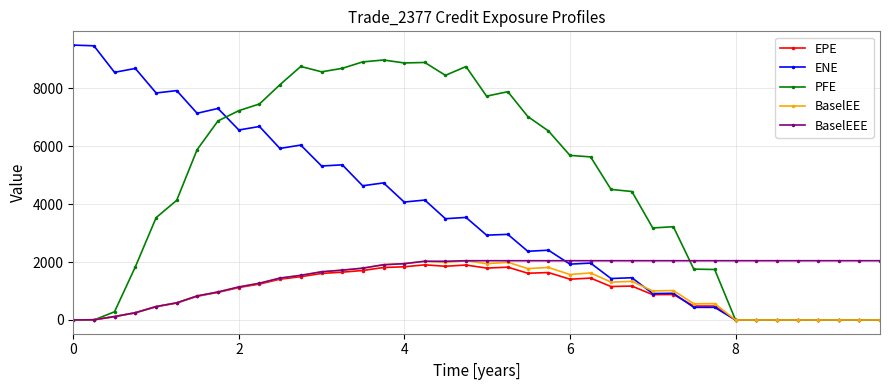

What are all the series names shown in the legend?

EPE, ENE, PFE, BaselEE, BaselEEE